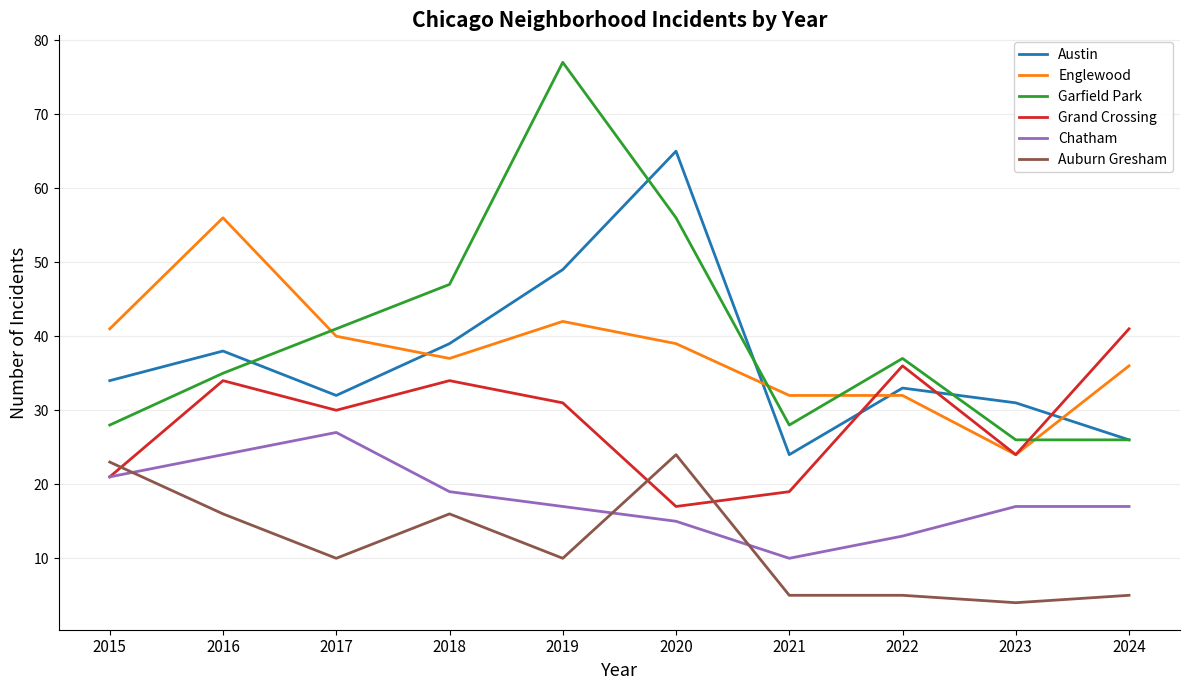

Reading left to right, transcribe all the data shown in this chart.

Austin: 34	38	32	39	49	65	24	33	31	26
Englewood: 41	56	40	37	42	39	32	32	24	36
Garfield Park: 28	35	41	47	77	56	28	37	26	26
Grand Crossing: 21	34	30	34	31	17	19	36	24	41
Chatham: 21	24	27	19	17	15	10	13	17	17
Auburn Gresham: 23	16	10	16	10	24	5	5	4	5